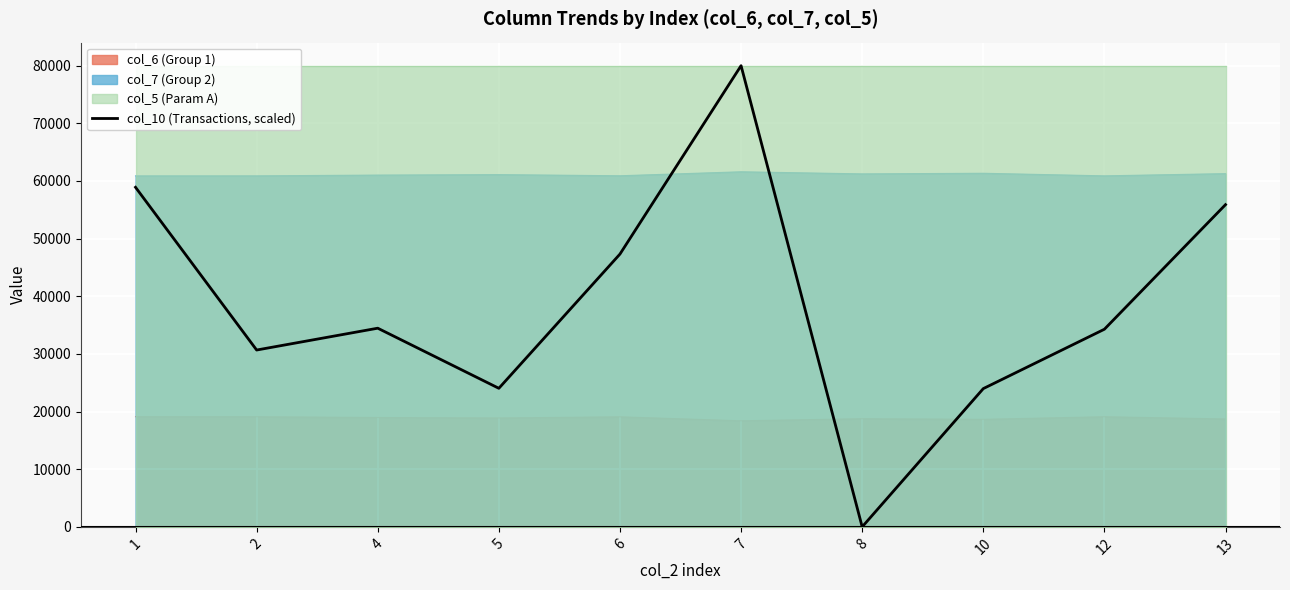

Reading right to left, extract all data points from this chart.

55891.4	34280.8	23981.2	0.0	80000.0	47320.0	24035.9	34461.5	30675.0	58905.2